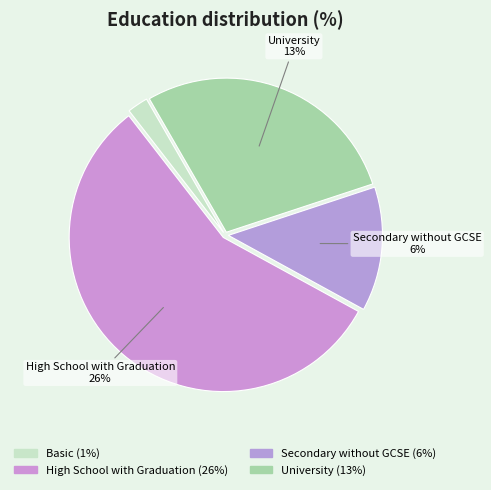

What portion of the pie excludes Secondary without GCSE?

87.0%